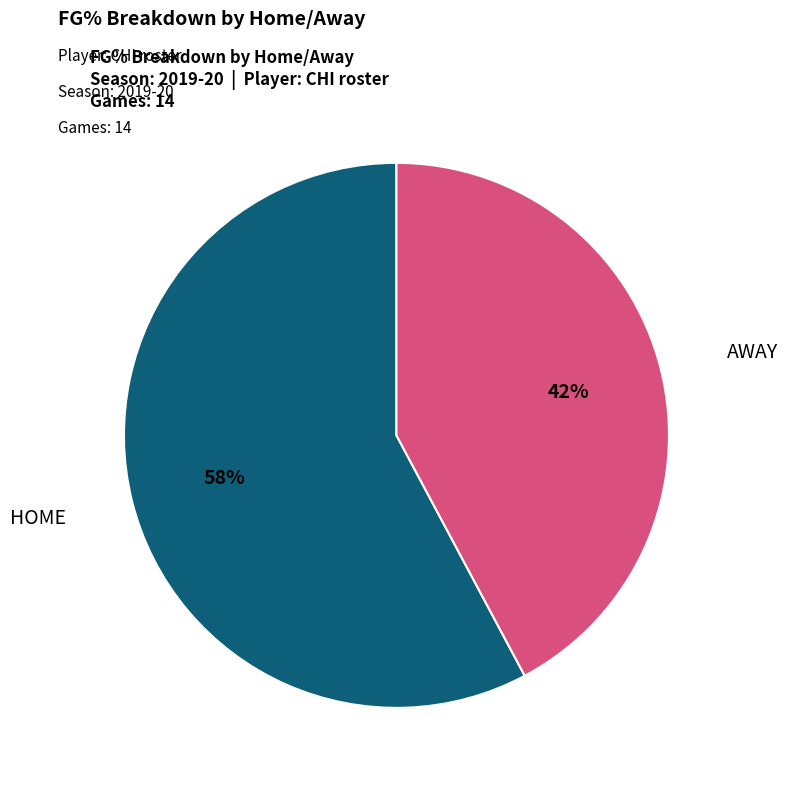

Does any single category account for the majority?

Yes